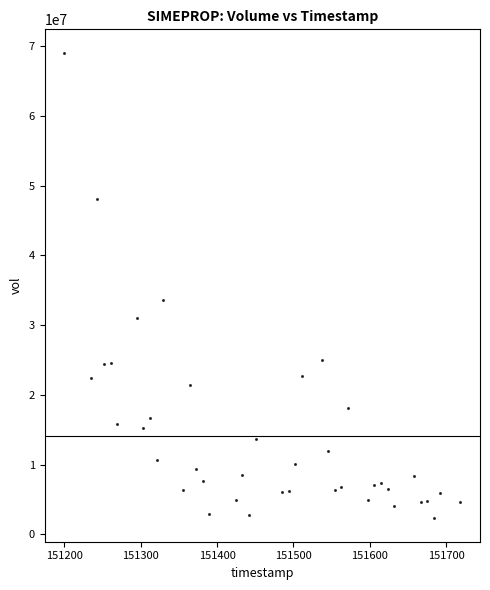

What is the range of X values (max minus min)?

5184000